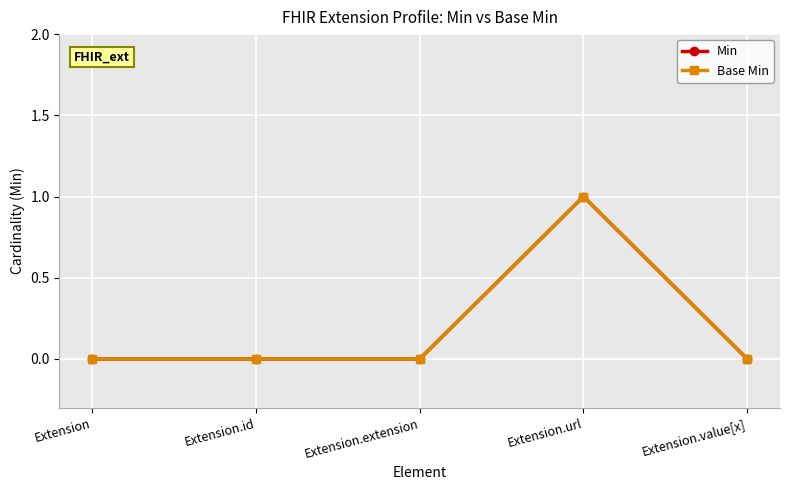

Is this an area chart (filled region under the line)?

No